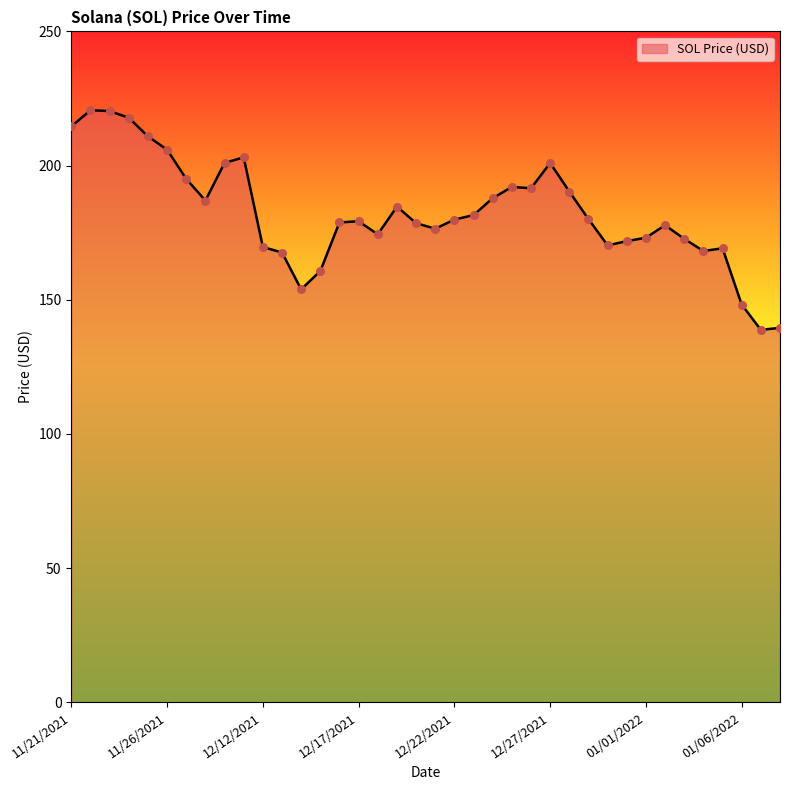

What is the maximum value shown in the chart?

220.6